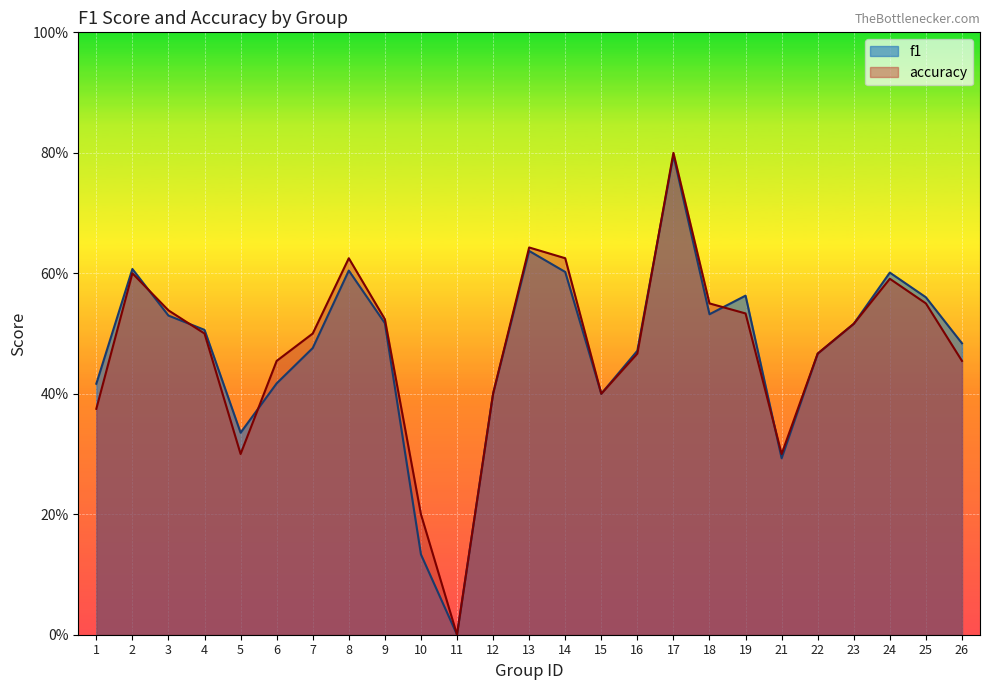

What are all the series names shown in the legend?

f1, accuracy